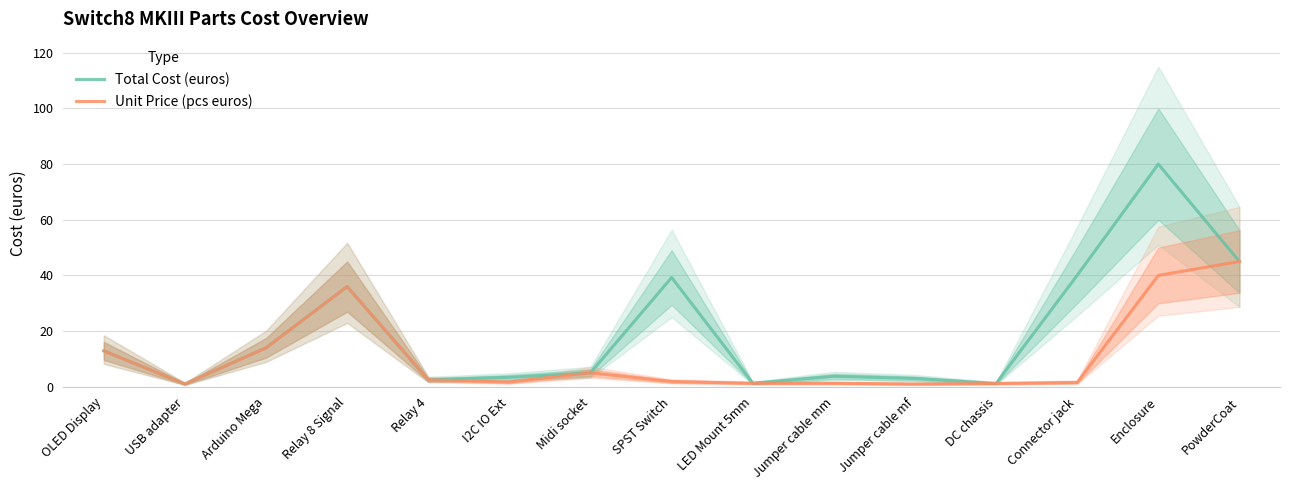

What is the difference between the maximum and second lowest values in the Total Cost (euros) series?

78.8